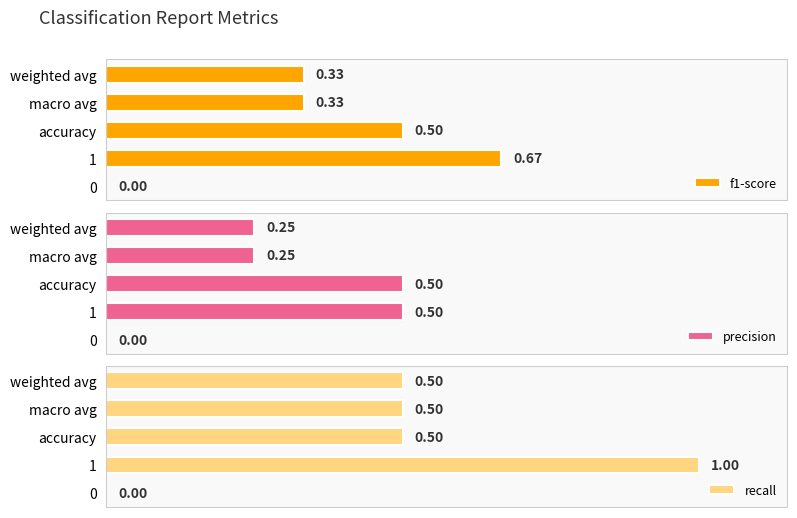

What are all the series names shown in the legend?

f1-score, precision, recall